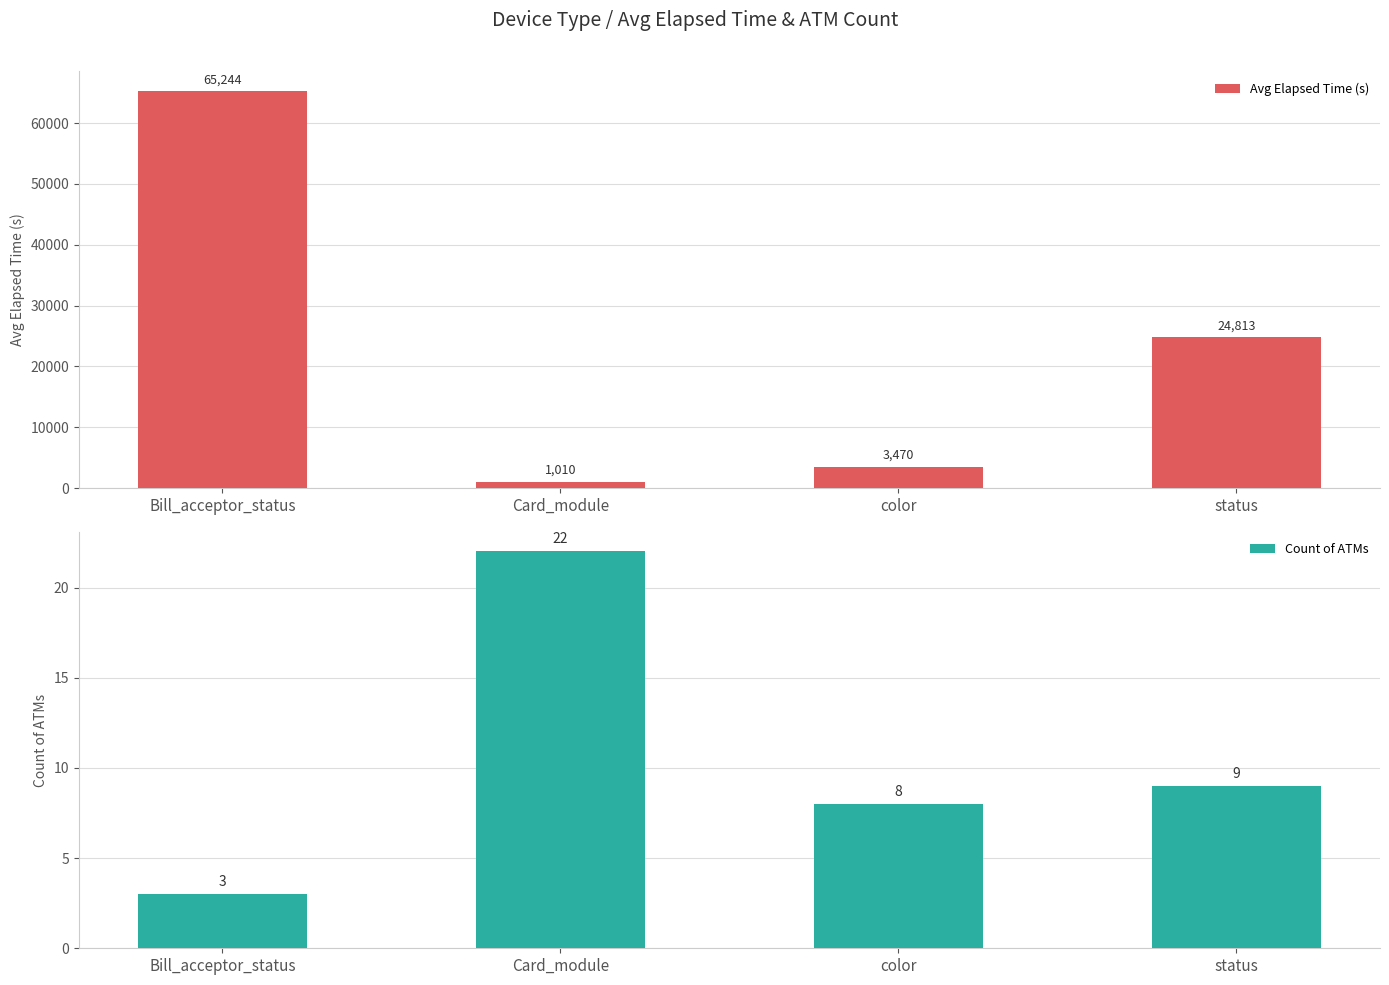

What is the difference between the Avg Elapsed Time (s) values at color and status?

21343